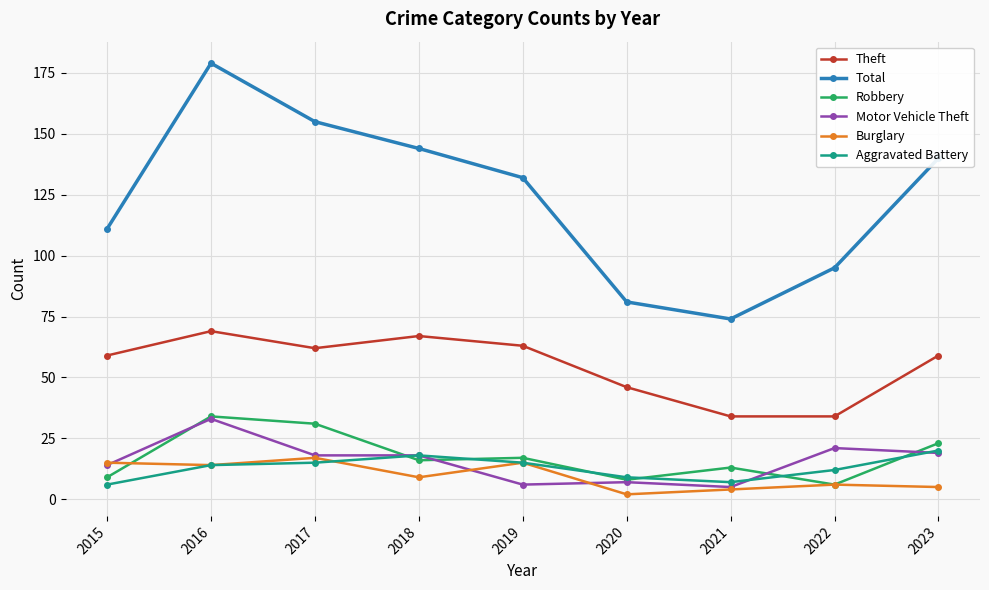

How many data points in Robbery are less than 16?

4